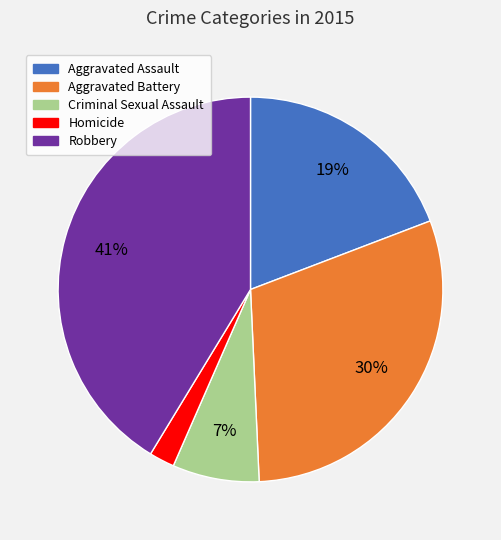

Is the sum of Aggravated Assault and Robbery greater than half?

Yes